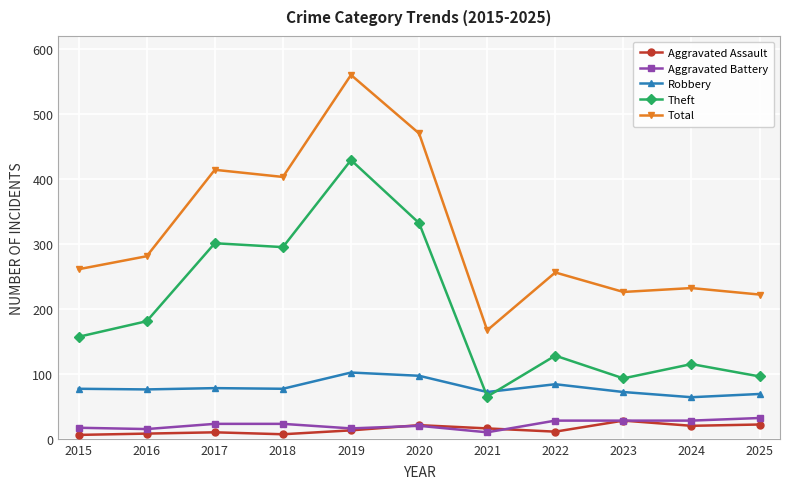

True or false: Aggravated Assault has more than 2 interior local peaks.

True